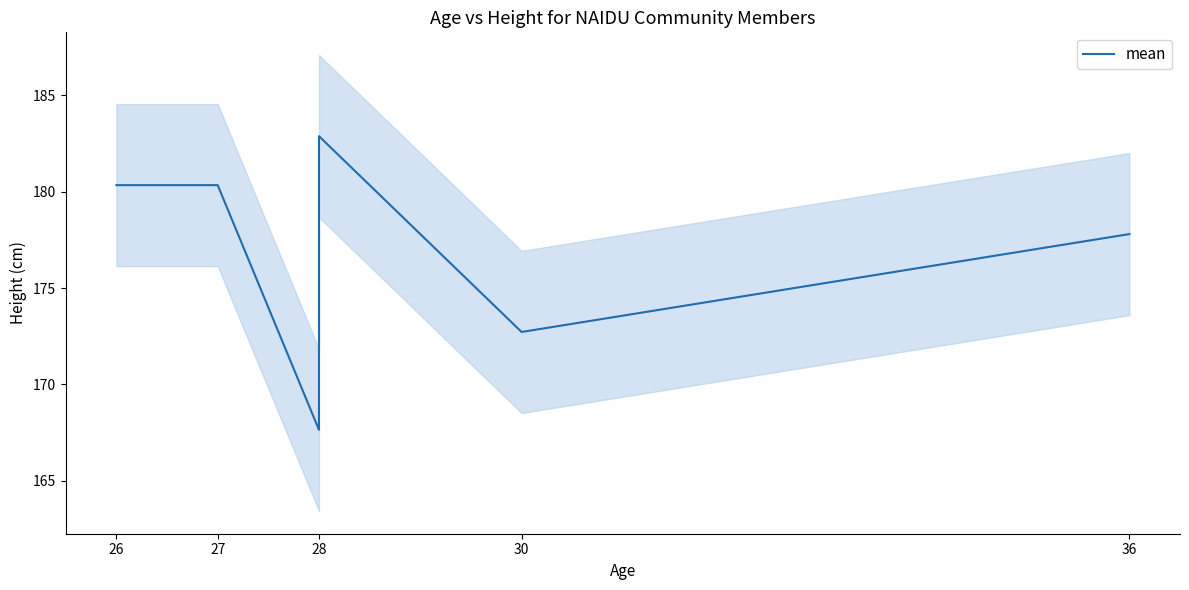

The value at 30 is 172.7. True or false?

True